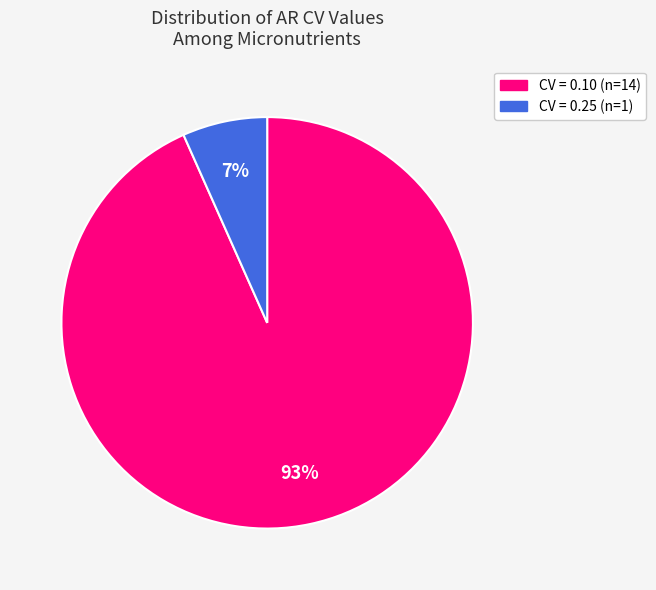

To the nearest percent, what is the average slice percentage?

50%